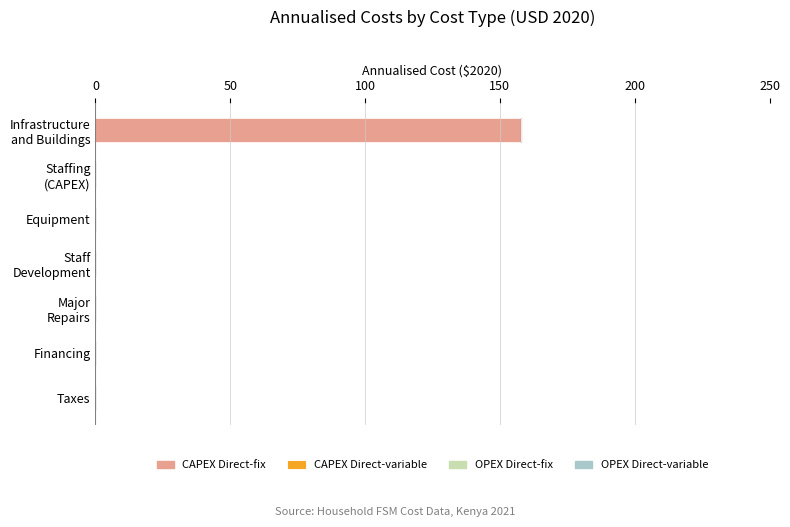

What is the greatest value displayed?

157.8